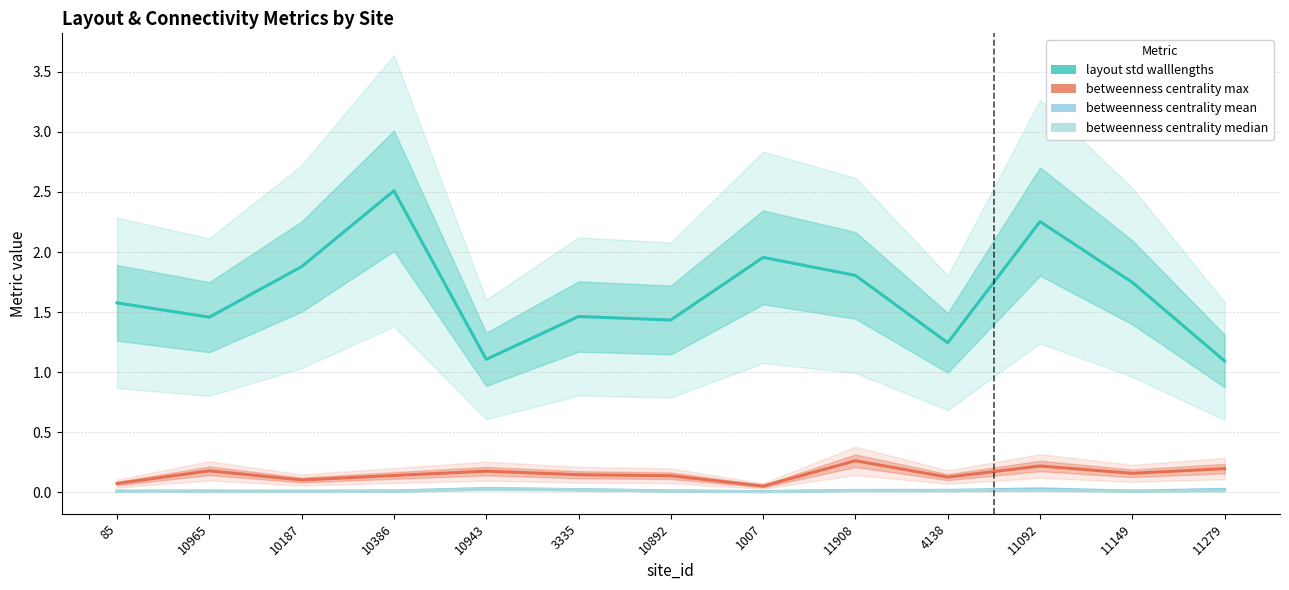

Reading right to left, transcribe all the data shown in this chart.

layout std walllengths: 11279=1.1	11149=1.7	11092=2.3	4138=1.2	11908=1.8	1007=2.0	10892=1.4	3335=1.5	10943=1.1	10386=2.5	10187=1.9	10965=1.5	85=1.6
connectivity betweenness centrality max: 11279=0.2	11149=0.2	11092=0.2	4138=0.1	11908=0.3	1007=0.1	10892=0.1	3335=0.1	10943=0.2	10386=0.1	10187=0.1	10965=0.2	85=0.1
connectivity betweenness centrality mean: 11279=0.0	11149=0.0	11092=0.0	4138=0.0	11908=0.0	1007=0.0	10892=0.0	3335=0.0	10943=0.0	10386=0.0	10187=0.0	10965=0.0	85=0.0
connectivity betweenness centrality median: 11279=0.0	11149=0.0	11092=0.0	4138=0.0	11908=0.0	1007=0.0	10892=0.0	3335=0.0	10943=0.0	10386=0.0	10187=0.0	10965=0.0	85=0.0